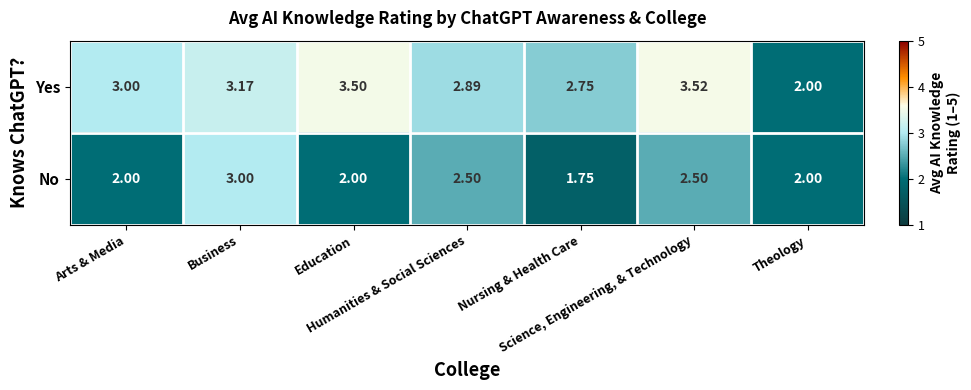

Which series has the widest spread of values?

Yes